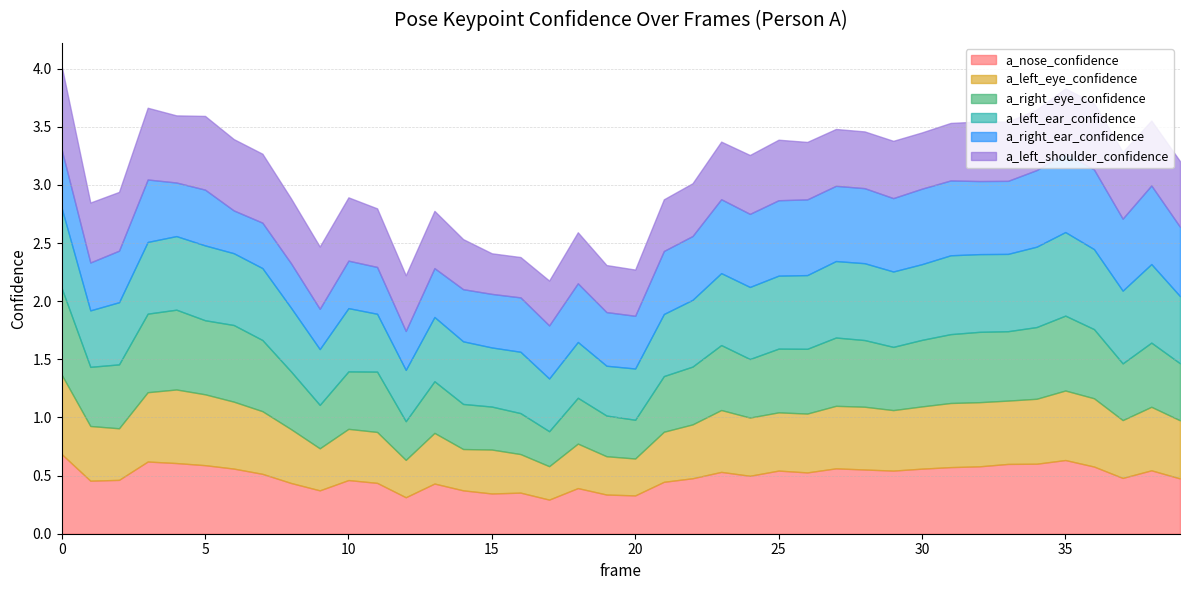

What is the highest value of the a_nose_confidence series?

0.7